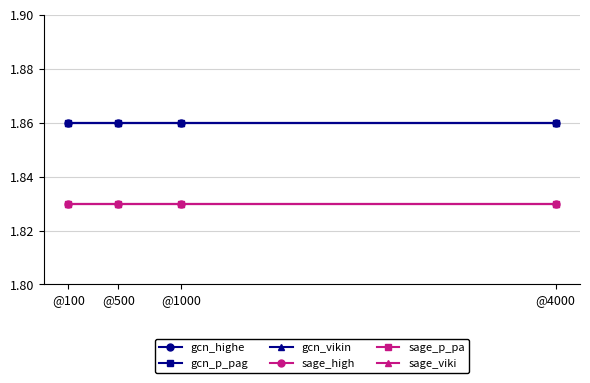

At how many categories does at least one series exceed 1?

4